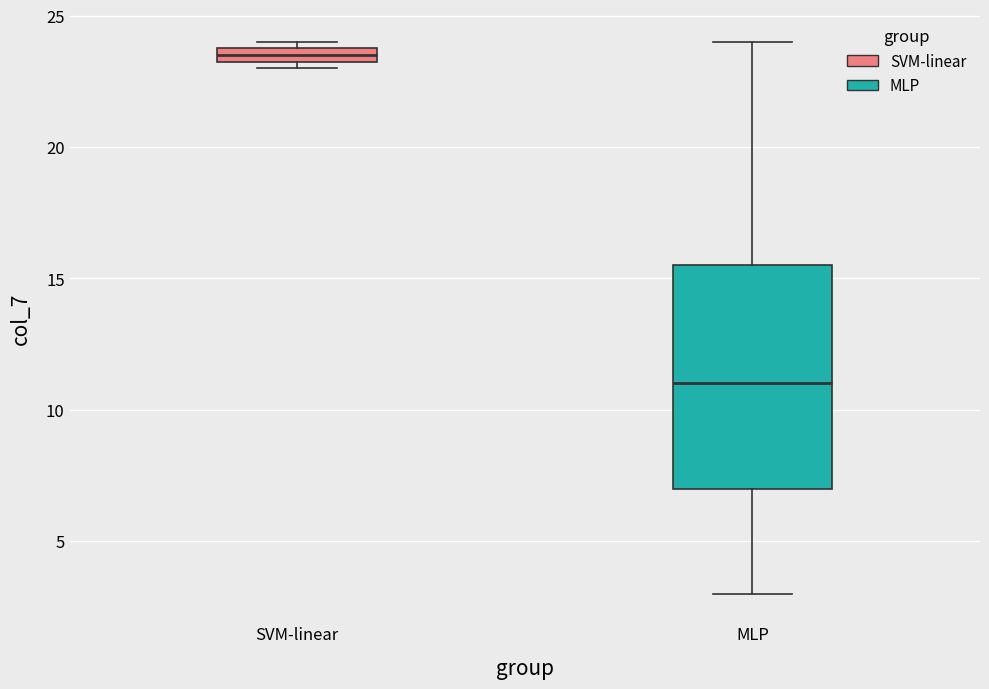

Where is the upper edge of the box for SVM-linear on the y-axis? The values are not printed on the chart, so give them approximately, as read against the axis.

24.0